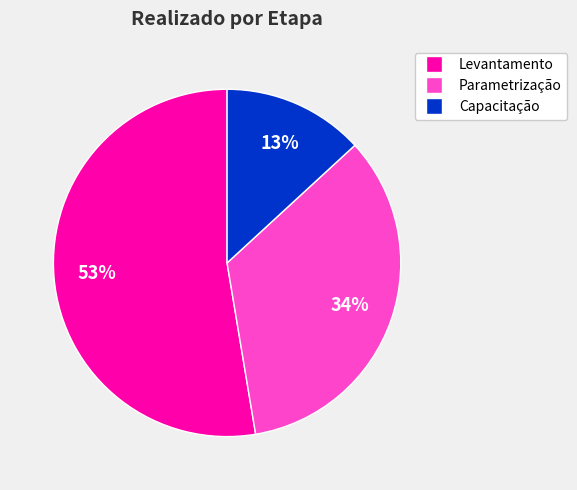

To the nearest percent, what is the average slice percentage?

33%